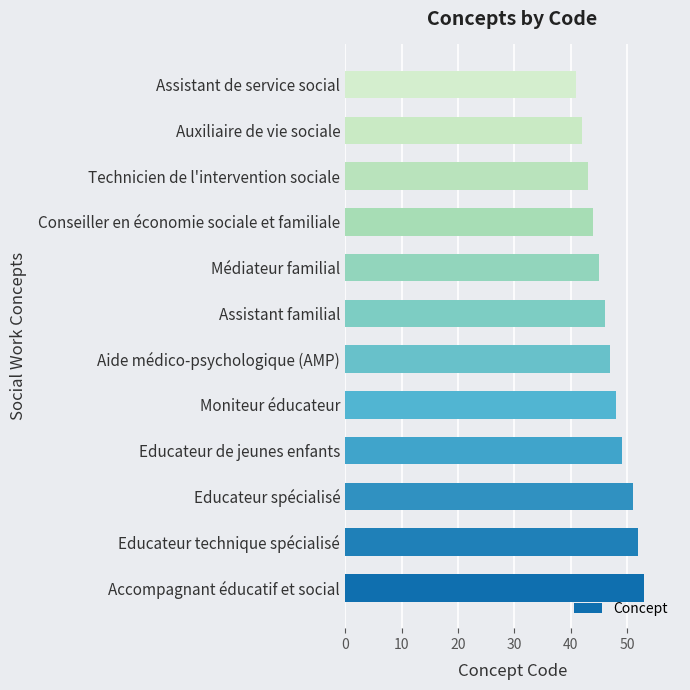

Count the number of data series in this chart.

1